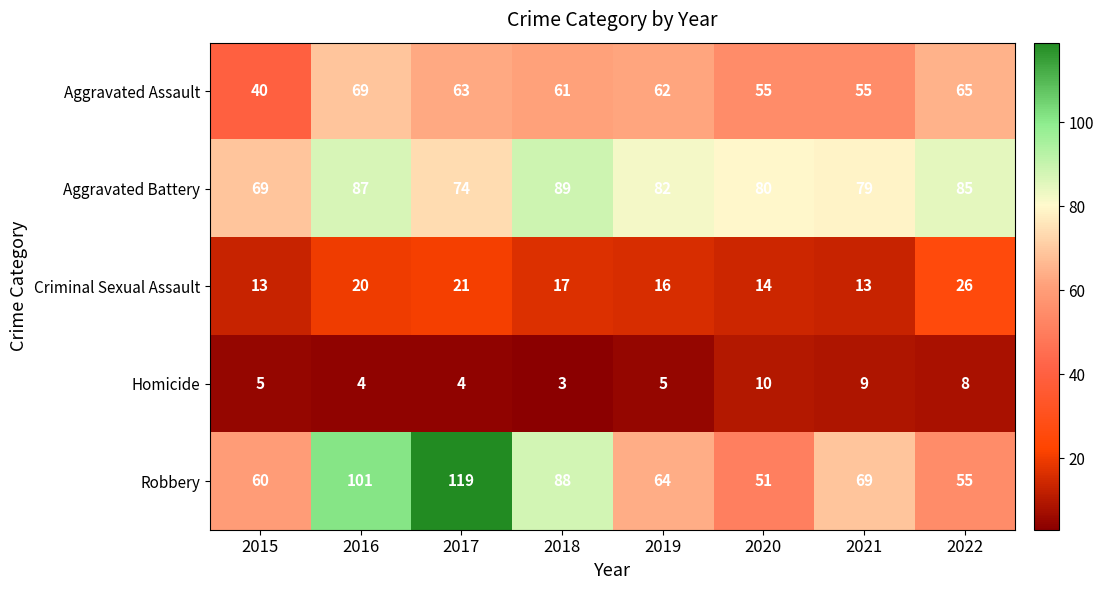

What is the average value of the Homicide series?

6